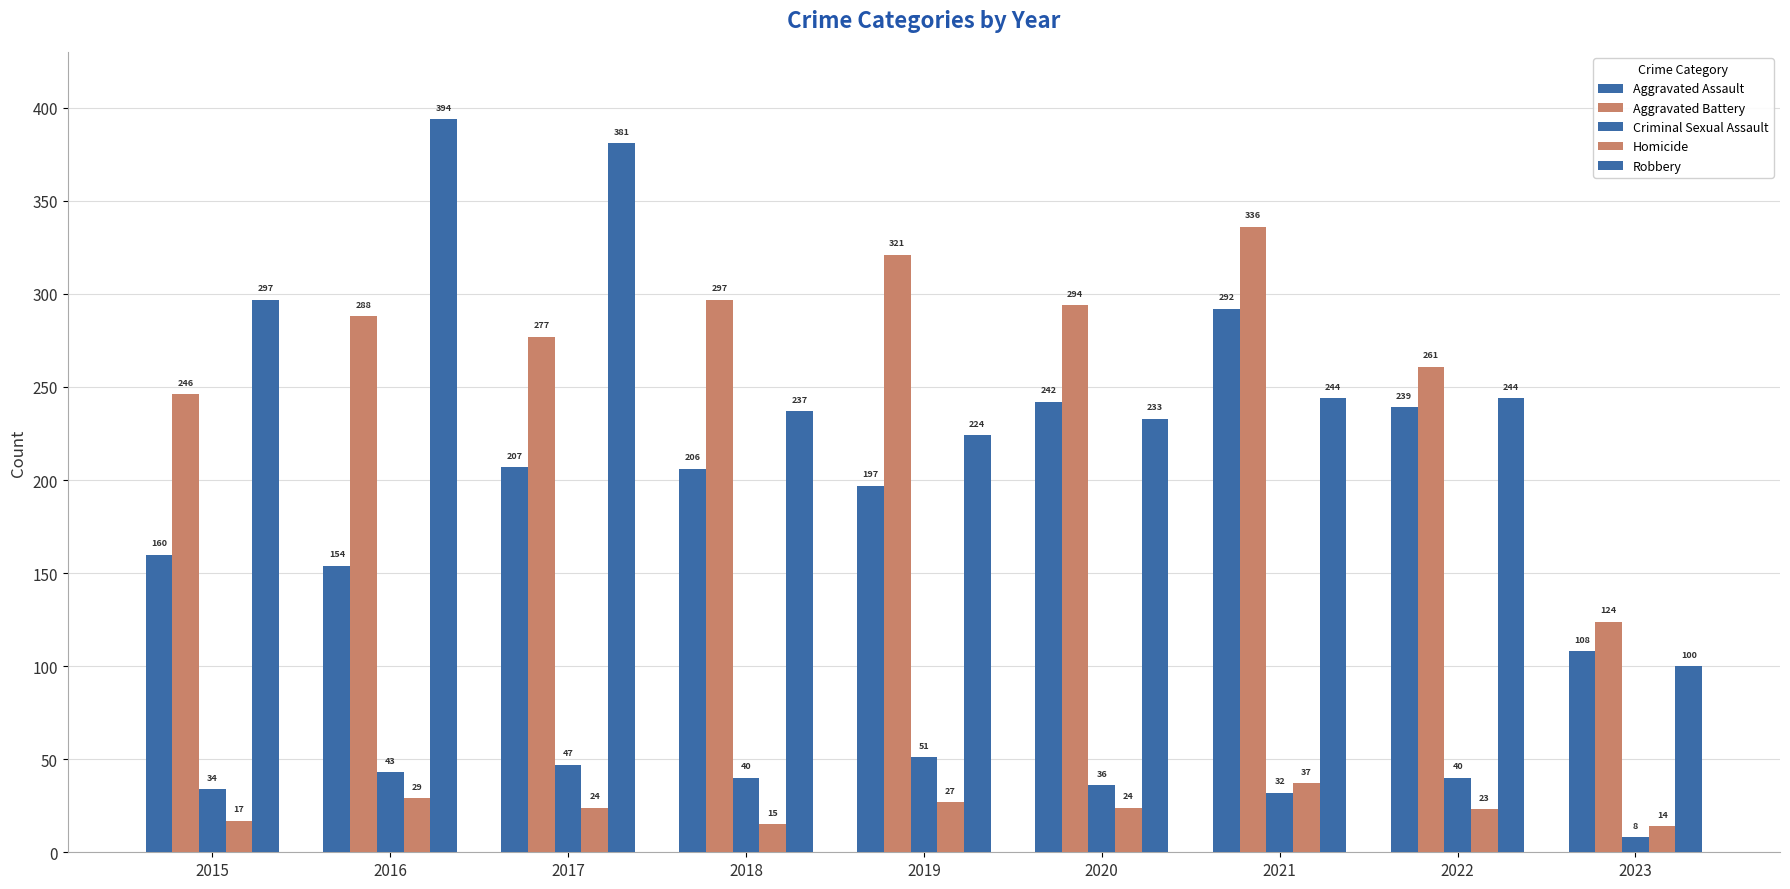

True or false: Criminal Sexual Assault has a value of 34 at 2015.

True